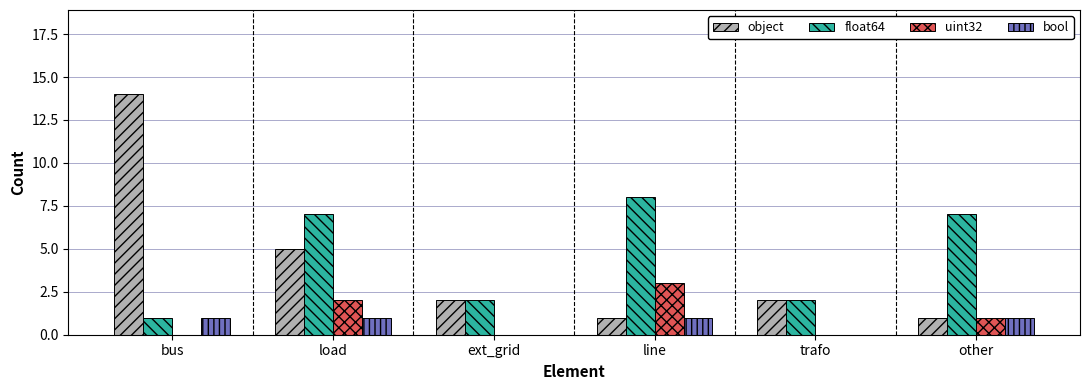

The value of object at other is 1. True or false?

True